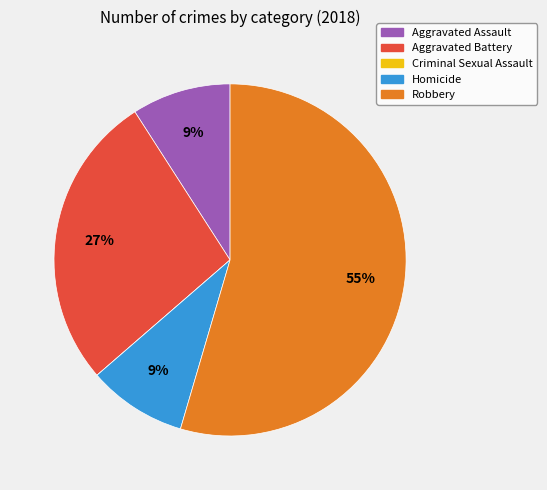

The Aggravated Assault slice represents 3% of the pie. True or false?

False